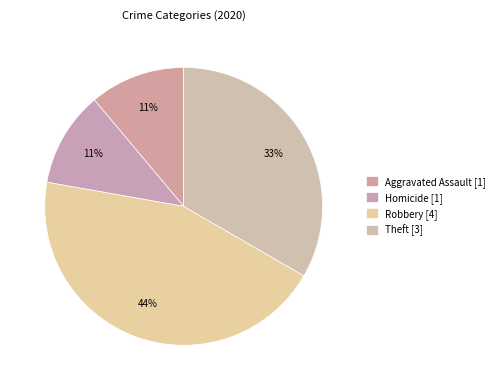

How many slices are in this pie chart?

4